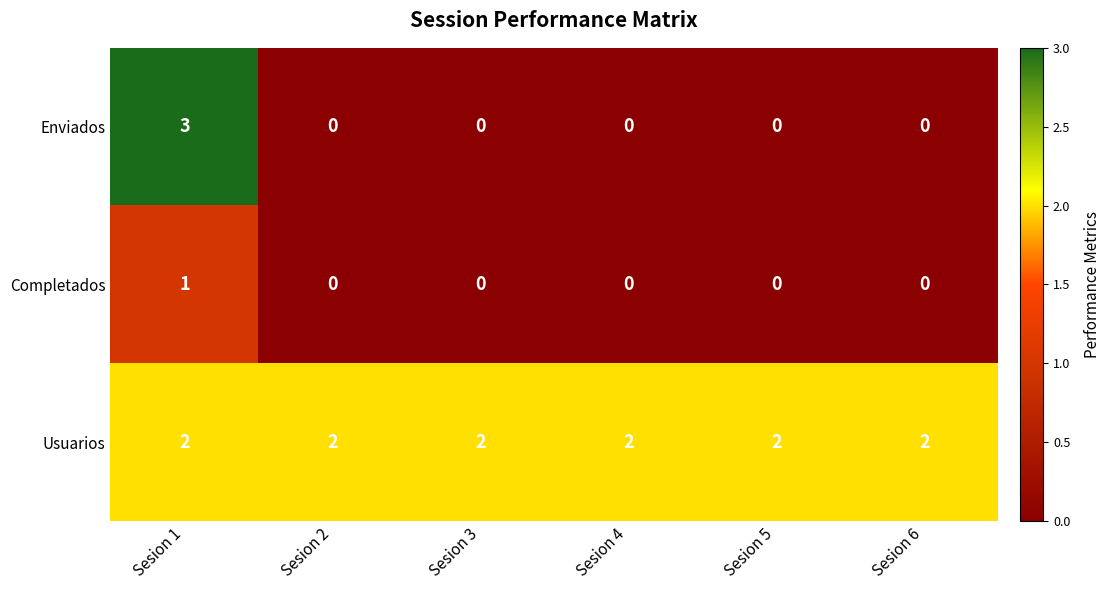

List the series in order of their peak value, highest first.

Enviados, Usuarios, Completados